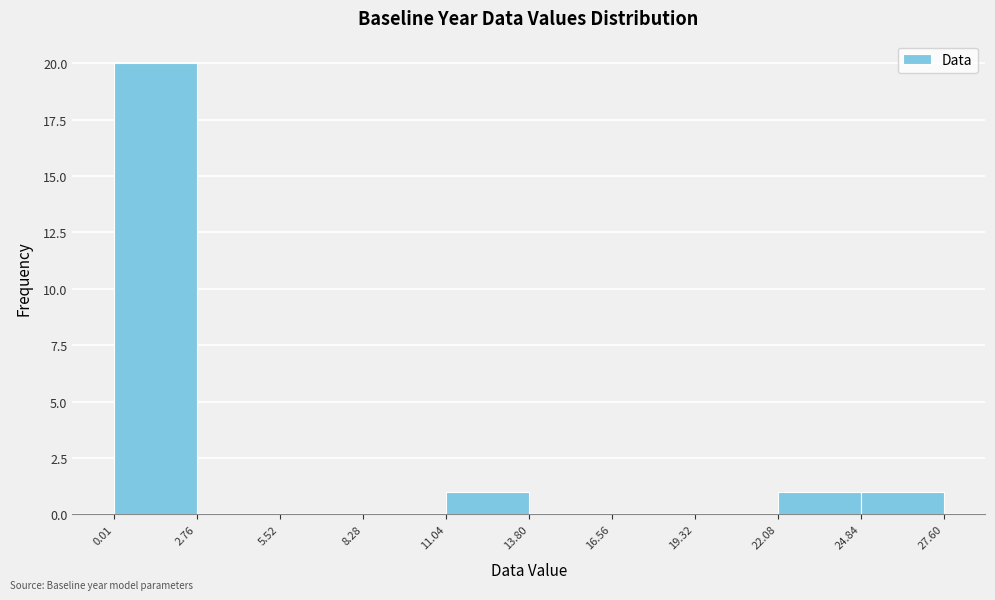

Which range on the x-axis has the tallest bar?

0.01 to 2.76